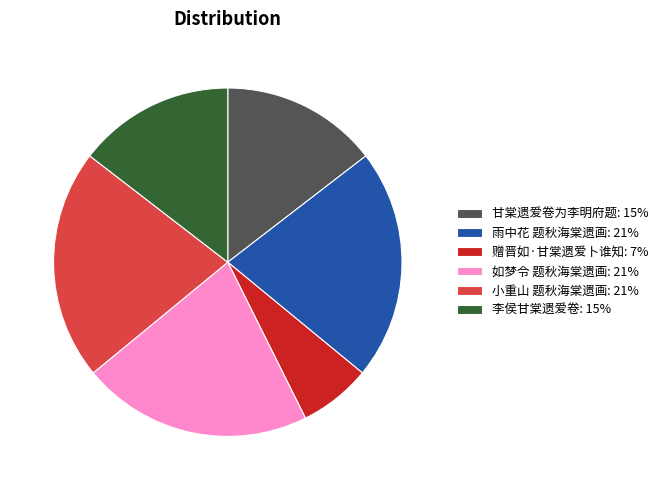

Between 甘棠遗爱卷为李明府题 and 雨中花 题秋海棠遗画, which is larger?

雨中花 题秋海棠遗画